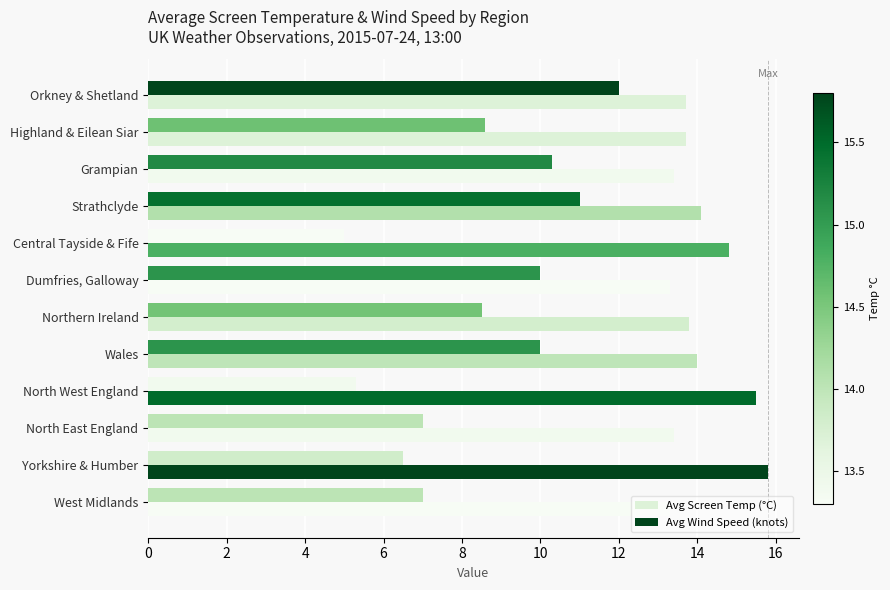

Count the number of data series in this chart.

2